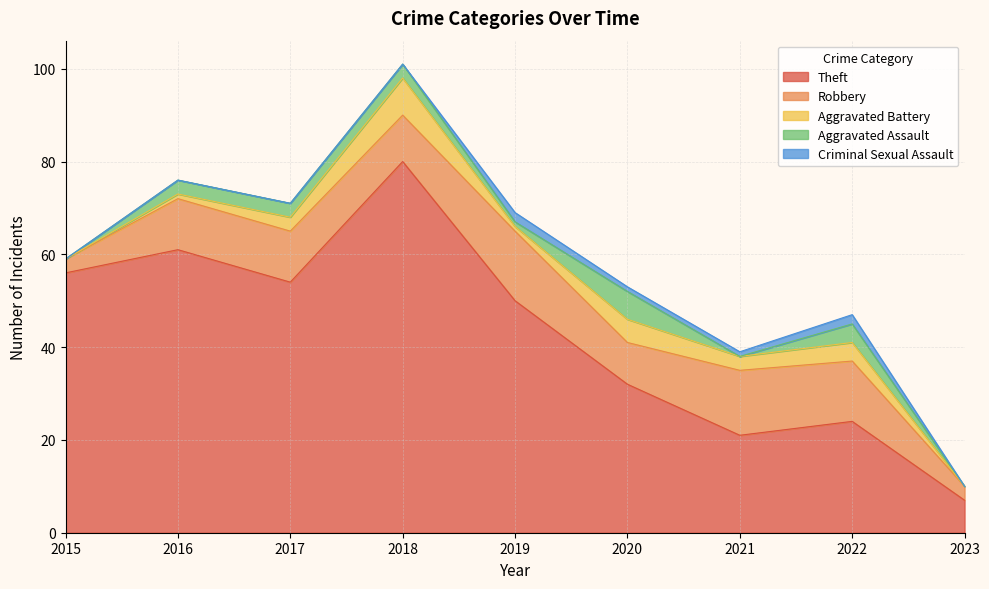

What is the difference between the maximum and minimum values in the Aggravated Battery series?

8